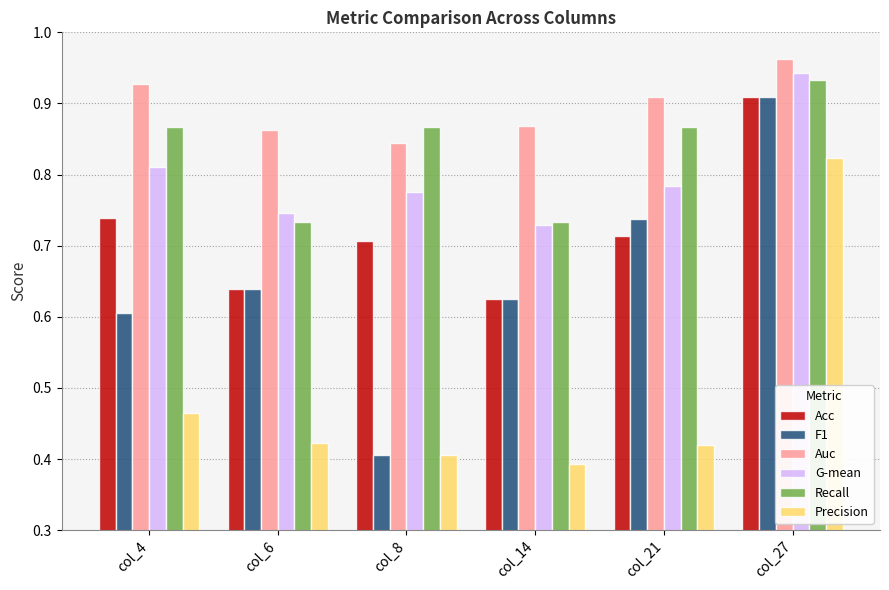

Which series has the largest total across all categories?

Auc